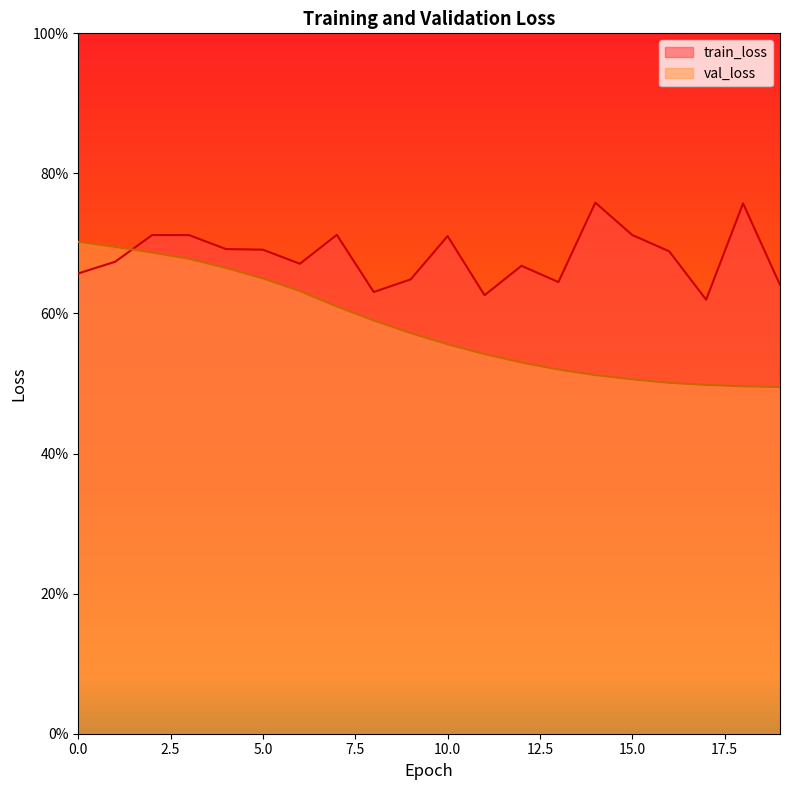

What is the smallest value displayed?

0.5